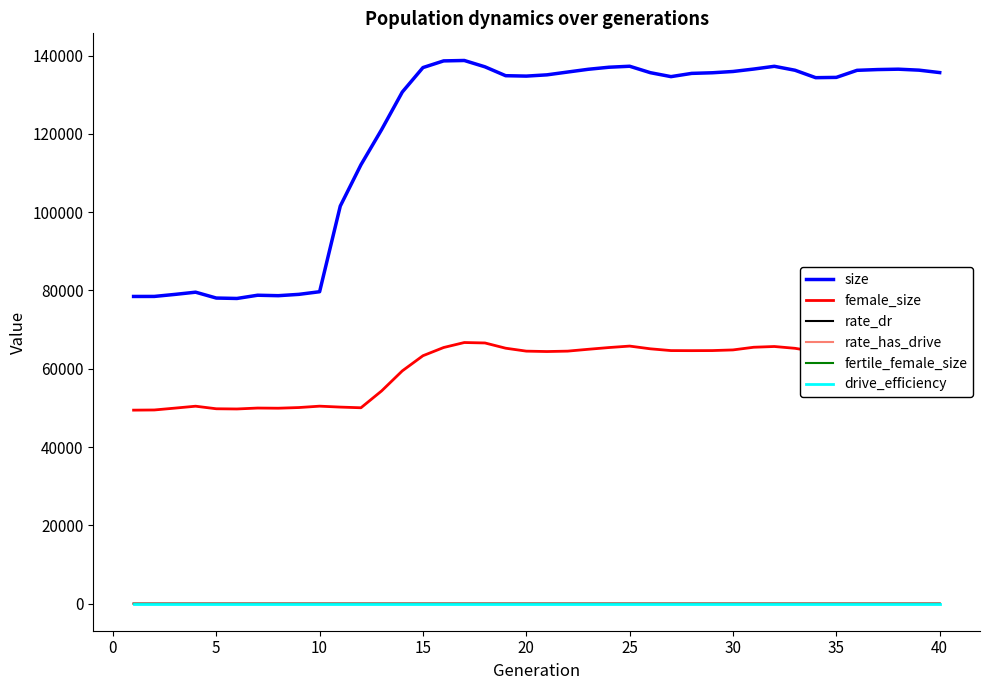

True or false: size has more than 2 points higher than both neighbors.

True